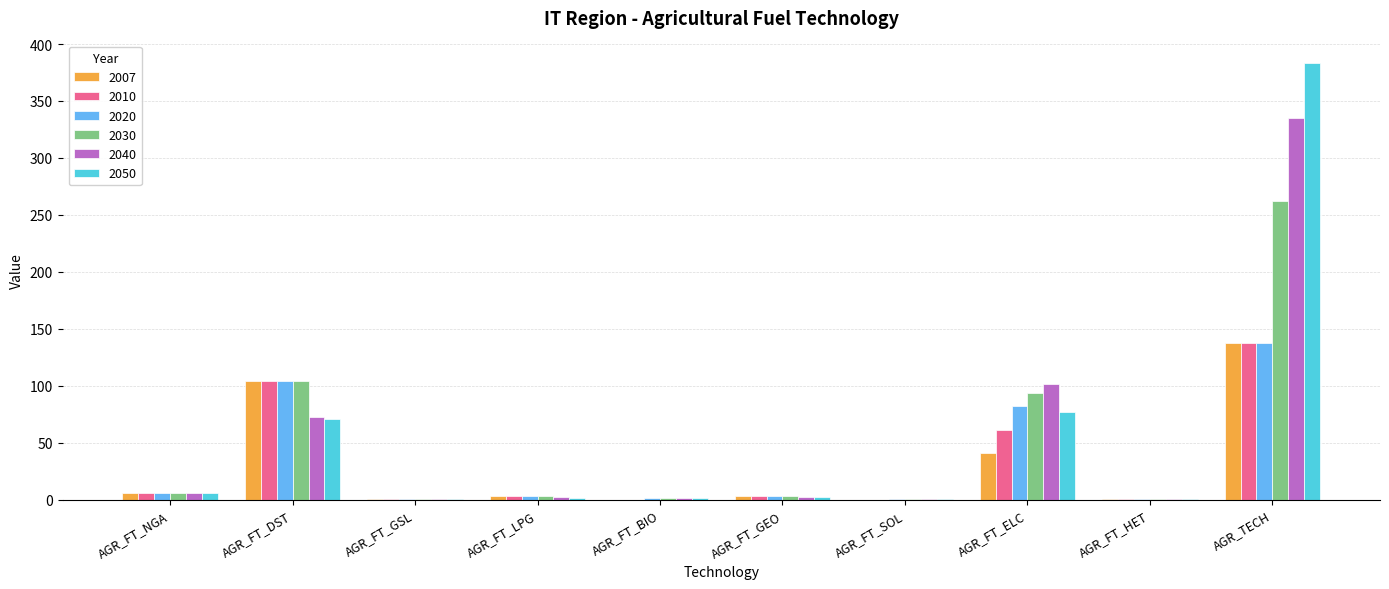

Is it true that 2010 equals 3.3 at AGR_FT_GEO?

True